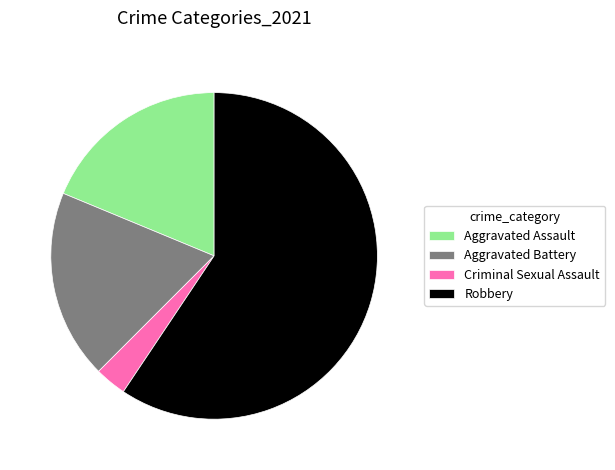

Which category has the biggest portion of the pie?

Robbery